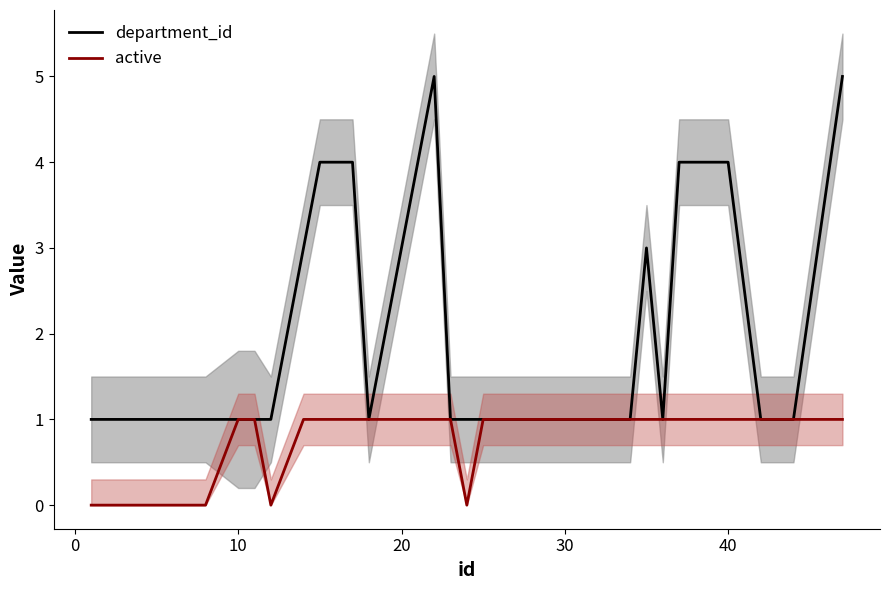

At how many categories does at least one series exceed 0?

39